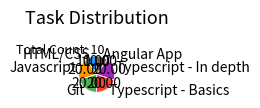

Is there any slice that represents more than half of the pie?

No